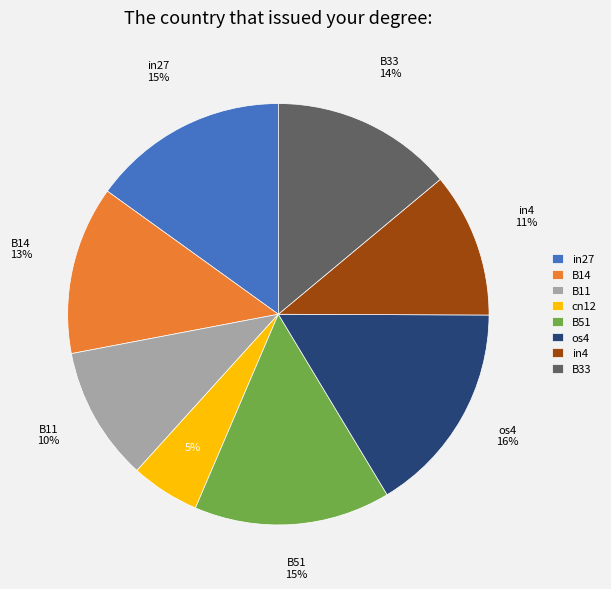

Which slice is the smallest?

cn12